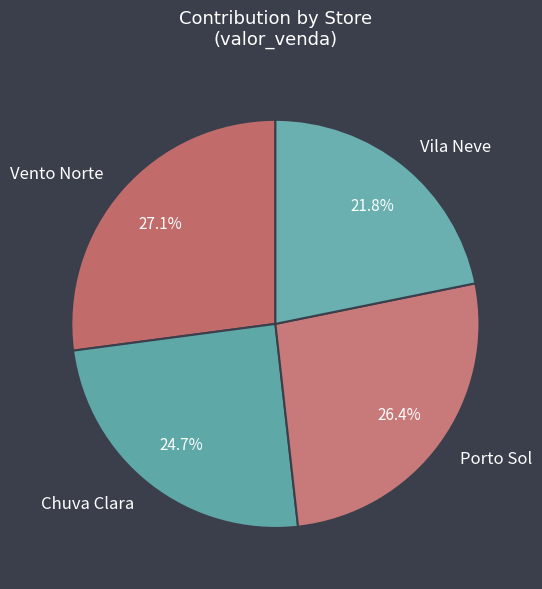

Between Vento Norte and Porto Sol, which is larger?

Vento Norte